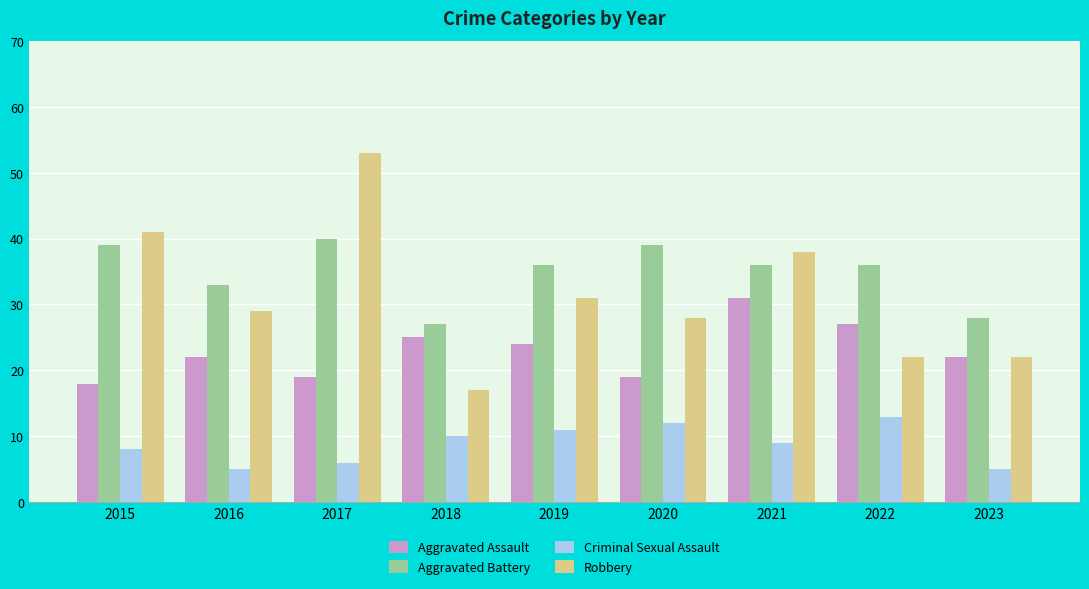

What is the difference between the highest and lowest values at 2022?

23